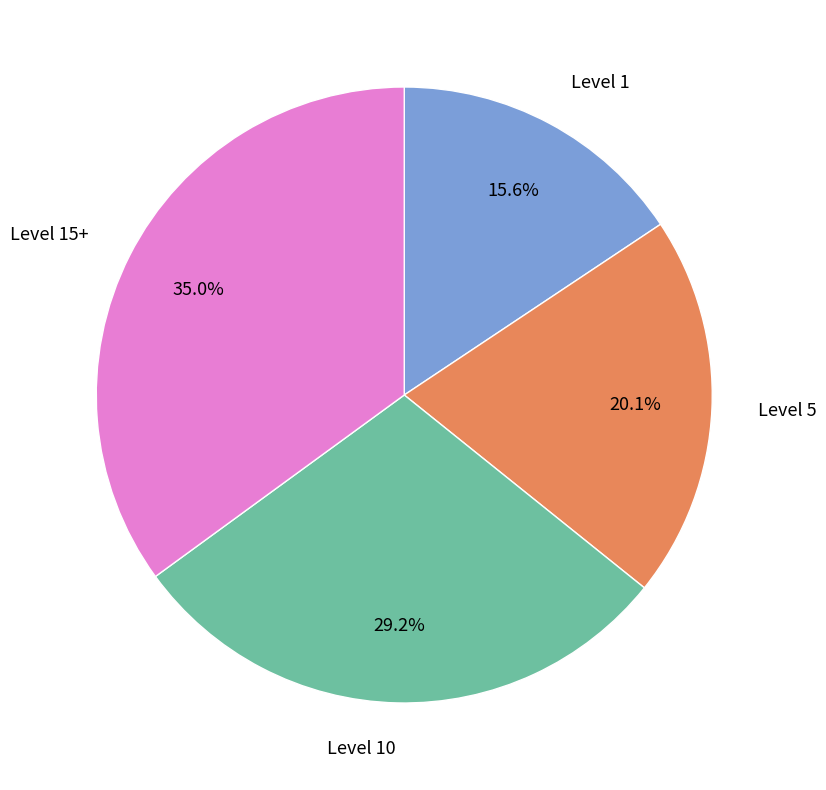

Rank the categories by value from highest to lowest.

Level 15+, Level 10, Level 5, Level 1